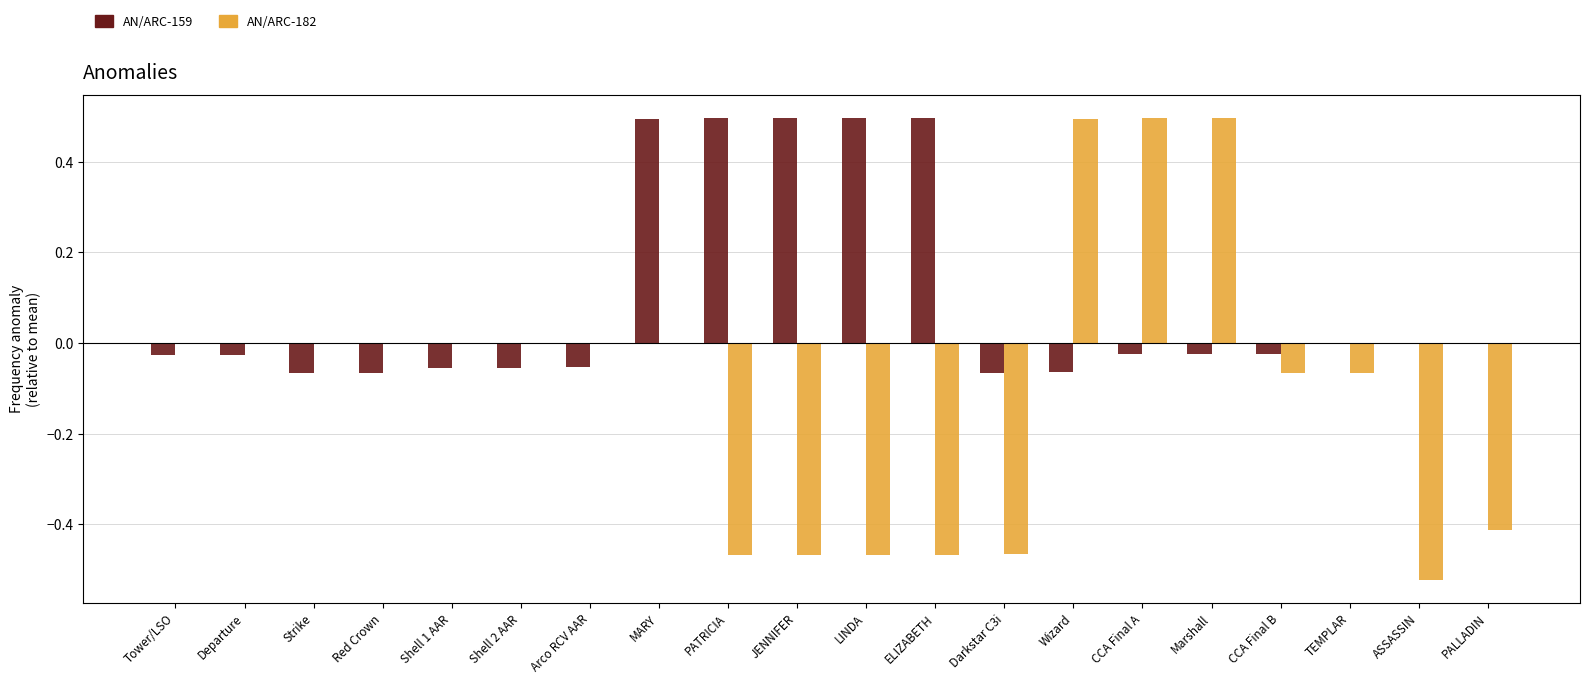

How many groups of bars are there?

20